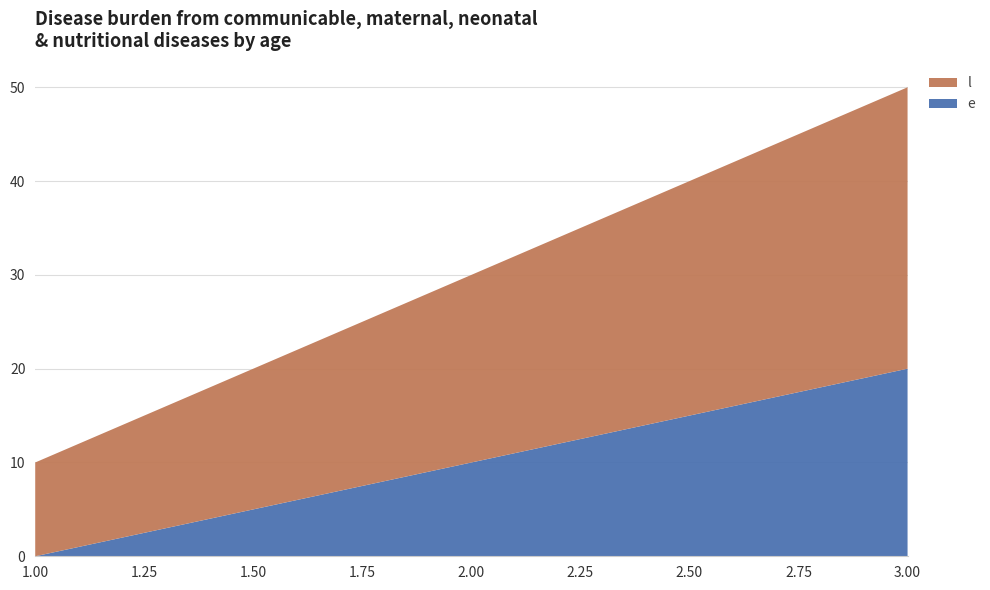

Reading left to right, what are all the values shown in this chart?

e: 1=0	2=10	3=20
l: 1=10	2=20	3=30